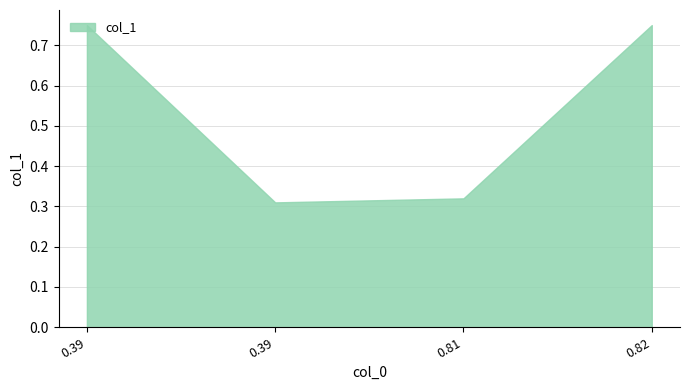

Reading left to right, extract all data points from this chart.

0.8	0.3	0.3	0.8